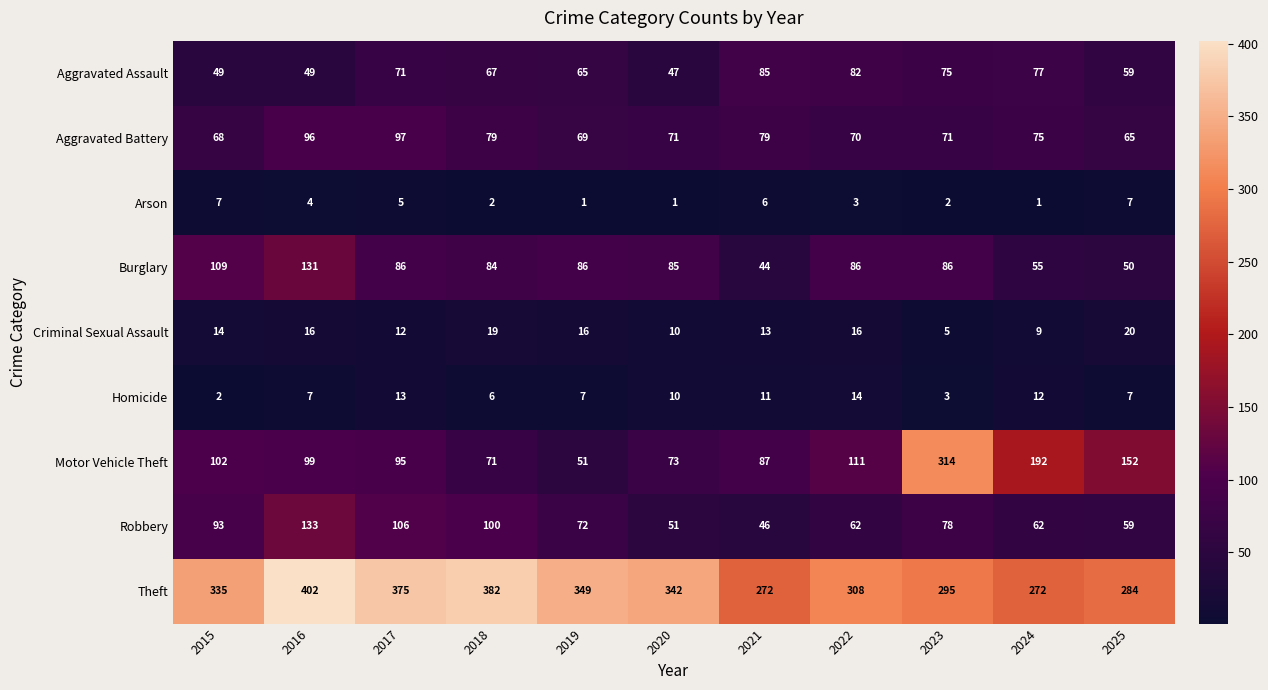

Which series has the largest total across all categories?

Theft